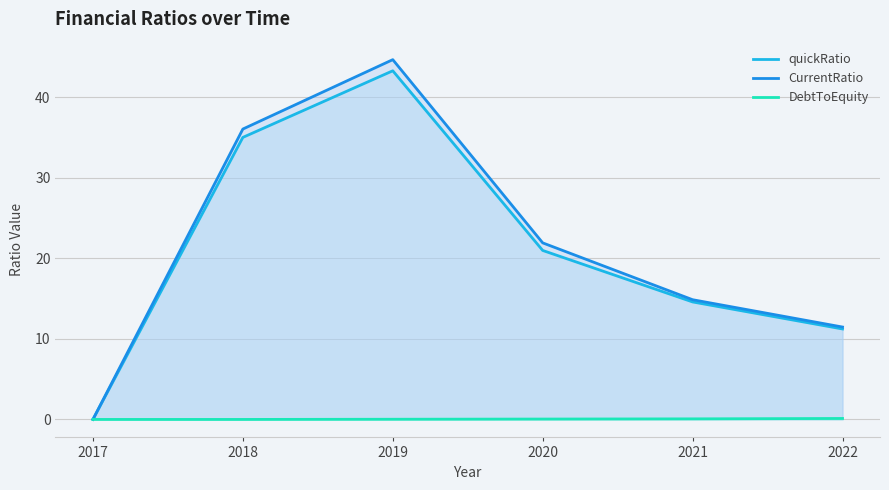

True or false: CurrentRatio has a value of 11.5 at 2022.

True